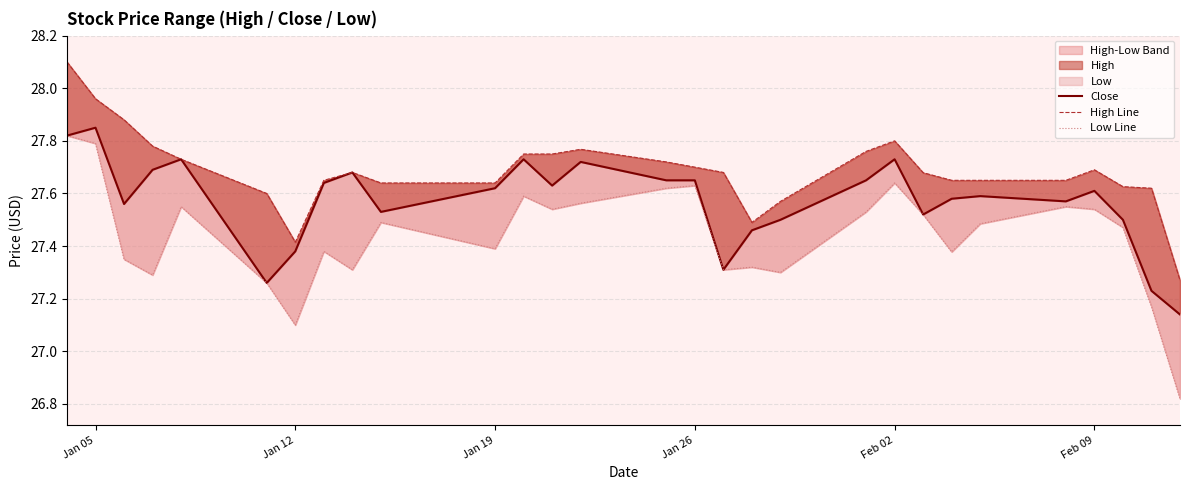

What is the difference between the second highest and second lowest values in the High Line series?

0.5